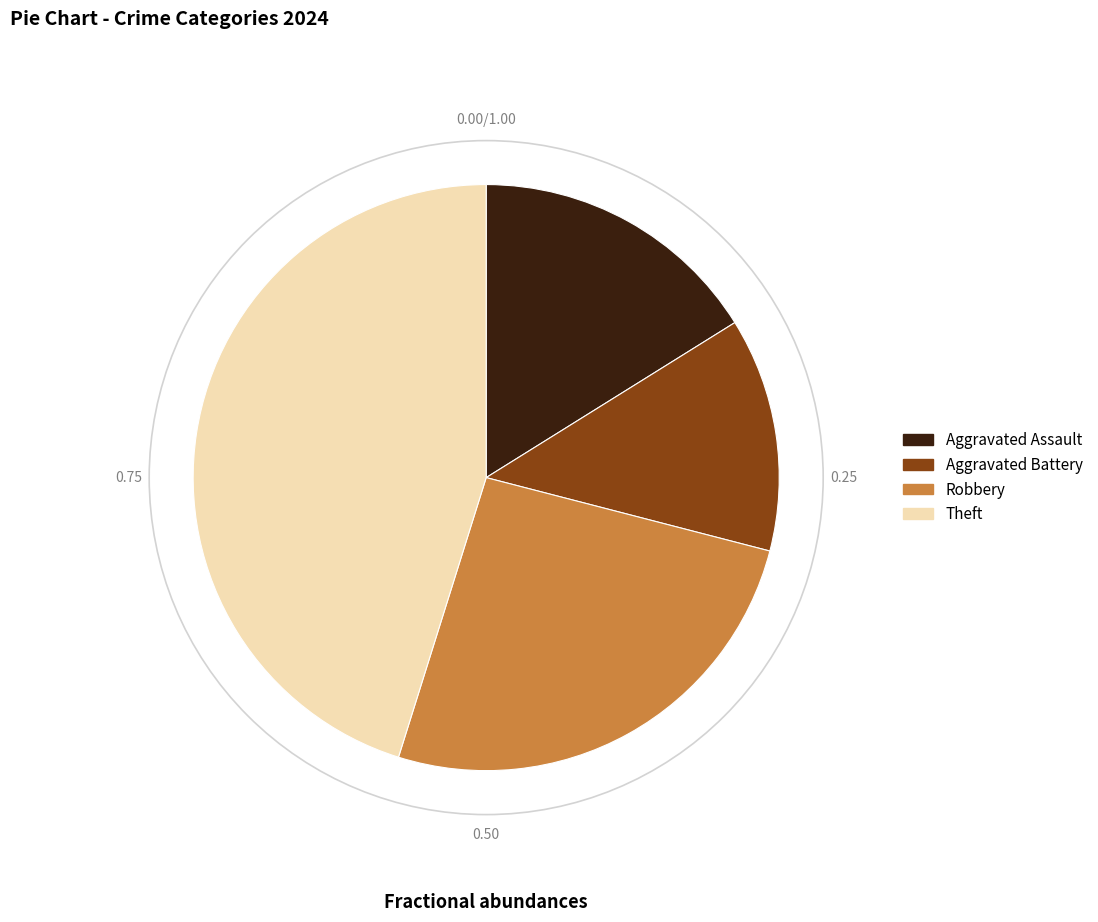

Rank the categories by value from lowest to highest.

Aggravated Battery, Aggravated Assault, Robbery, Theft